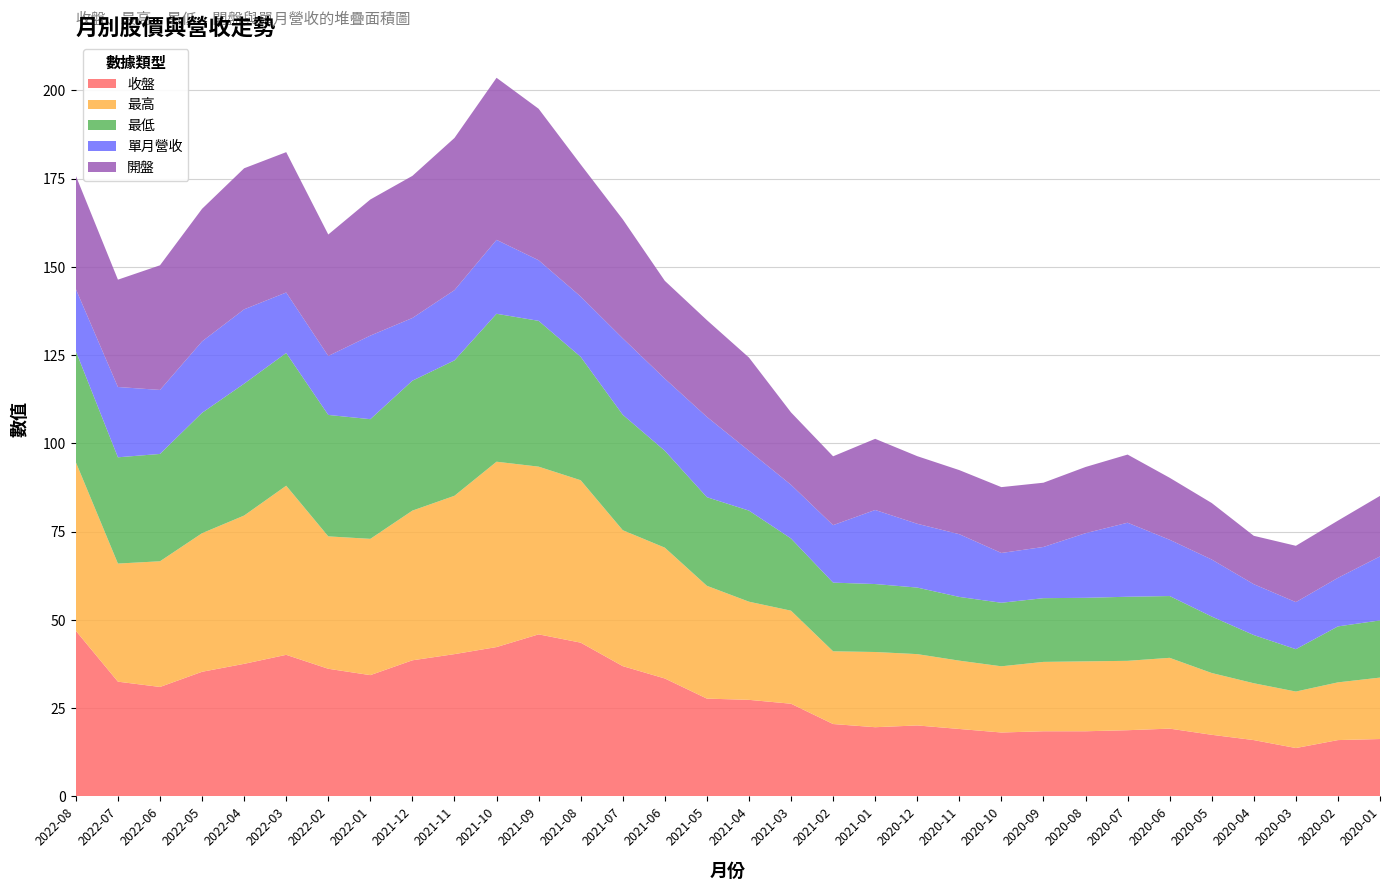

Reading left to right, extract all data points from this chart.

收盤: 2022-08=46.9	2022-07=32.5	2022-06=31.0	2022-05=35.3	2022-04=37.5	2022-03=40.1	2022-02=36.1	2022-01=34.4	2021-12=38.5	2021-11=40.3	2021-10=42.3	2021-09=45.9	2021-08=43.5	2021-07=36.9	2021-06=33.4	2021-05=27.7	2021-04=27.4	2021-03=26.2	2021-02=20.5	2021-01=19.6	2020-12=20.1	2020-11=19.1	2020-10=18.1	2020-09=18.4	2020-08=18.4	2020-07=18.8	2020-06=19.2	2020-05=17.4	2020-04=15.9	2020-03=13.7	2020-02=15.9	2020-01=16.2
最高: 2022-08=47.8	2022-07=33.5	2022-06=35.6	2022-05=39.2	2022-04=42.0	2022-03=47.9	2022-02=37.5	2022-01=38.6	2021-12=42.4	2021-11=44.9	2021-10=52.5	2021-09=47.5	2021-08=46.0	2021-07=38.5	2021-06=37.0	2021-05=31.9	2021-04=27.8	2021-03=26.4	2021-02=20.6	2021-01=21.3	2020-12=20.2	2020-11=19.4	2020-10=18.8	2020-09=19.6	2020-08=19.8	2020-07=19.6	2020-06=20.1	2020-05=17.5	2020-04=16.1	2020-03=16.0	2020-02=16.4	2020-01=17.4
最低: 2022-08=31.4	2022-07=30.1	2022-06=30.4	2022-05=34.1	2022-04=37.4	2022-03=37.6	2022-02=34.4	2022-01=33.9	2021-12=36.8	2021-11=38.4	2021-10=41.9	2021-09=41.3	2021-08=35.0	2021-07=32.7	2021-06=27.4	2021-05=25.1	2021-04=25.8	2021-03=20.4	2021-02=19.4	2021-01=19.2	2020-12=18.9	2020-11=18.1	2020-10=18.0	2020-09=18.1	2020-08=18.0	2020-07=18.1	2020-06=17.5	2020-05=16.0	2020-04=13.7	2020-03=12.0	2020-02=15.8	2020-01=16.2
單月營收: 2022-08=17.6	2022-07=19.9	2022-06=18.1	2022-05=20.2	2022-04=21.1	2022-03=17.1	2022-02=16.7	2022-01=23.7	2021-12=17.8	2021-11=19.9	2021-10=20.9	2021-09=17.2	2021-08=17.1	2021-07=21.6	2021-06=20.4	2021-05=22.8	2021-04=16.9	2021-03=15.2	2021-02=16.3	2021-01=21.0	2020-12=18.1	2020-11=17.8	2020-10=14.1	2020-09=14.5	2020-08=18.3	2020-07=21.0	2020-06=15.9	2020-05=16.1	2020-04=14.4	2020-03=13.3	2020-02=13.8	2020-01=18.1
開盤: 2022-08=32.1	2022-07=30.4	2022-06=35.3	2022-05=37.5	2022-04=40.0	2022-03=39.8	2022-02=34.4	2022-01=38.5	2021-12=40.2	2021-11=43.1	2021-10=45.9	2021-09=42.9	2021-08=37.4	2021-07=33.7	2021-06=27.7	2021-05=27.4	2021-04=26.4	2021-03=20.5	2021-02=19.5	2021-01=20.1	2020-12=19.1	2020-11=18.1	2020-10=18.6	2020-09=18.2	2020-08=18.8	2020-07=19.3	2020-06=17.6	2020-05=16.0	2020-04=13.7	2020-03=15.9	2020-02=16.2	2020-01=17.1